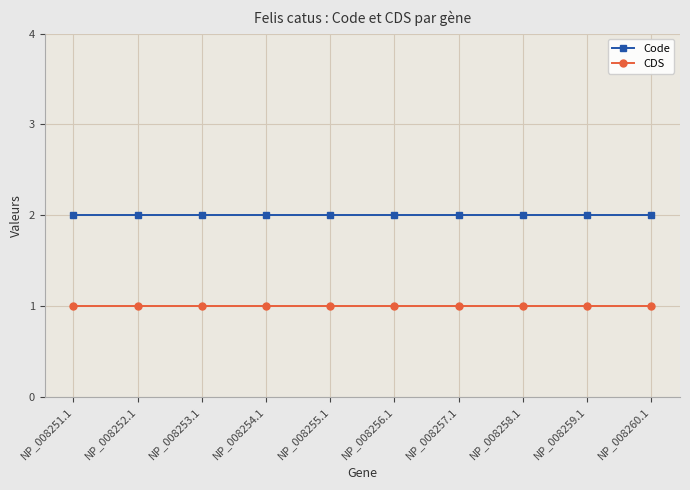

True or false: CDS and Code intersect in this chart.

False